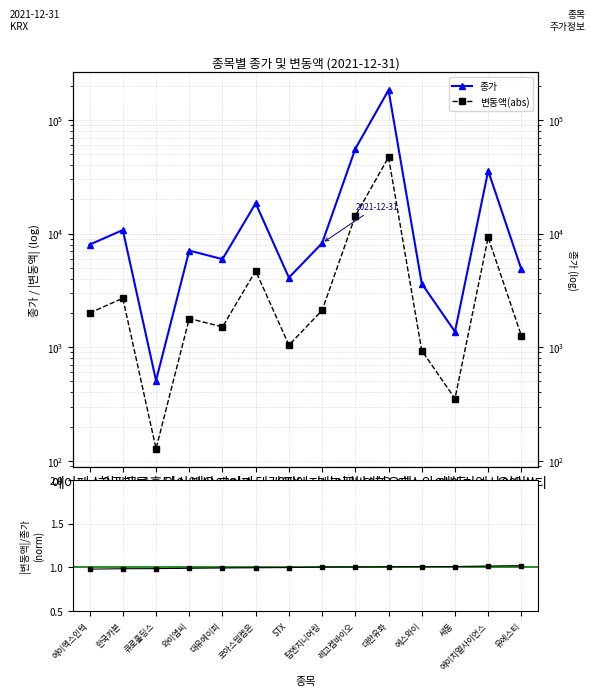

At which label does 종가 reach its minimum?

큐로홀딩스